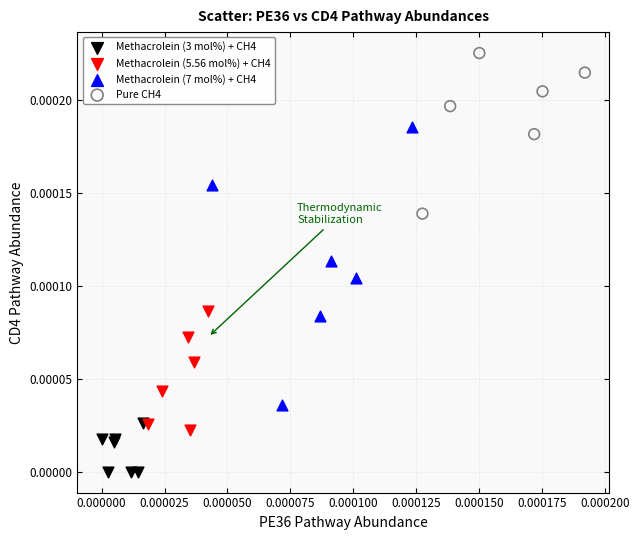

Which series reaches the minimum Y coordinate?

Methacrolein (3 mol%) + CH4